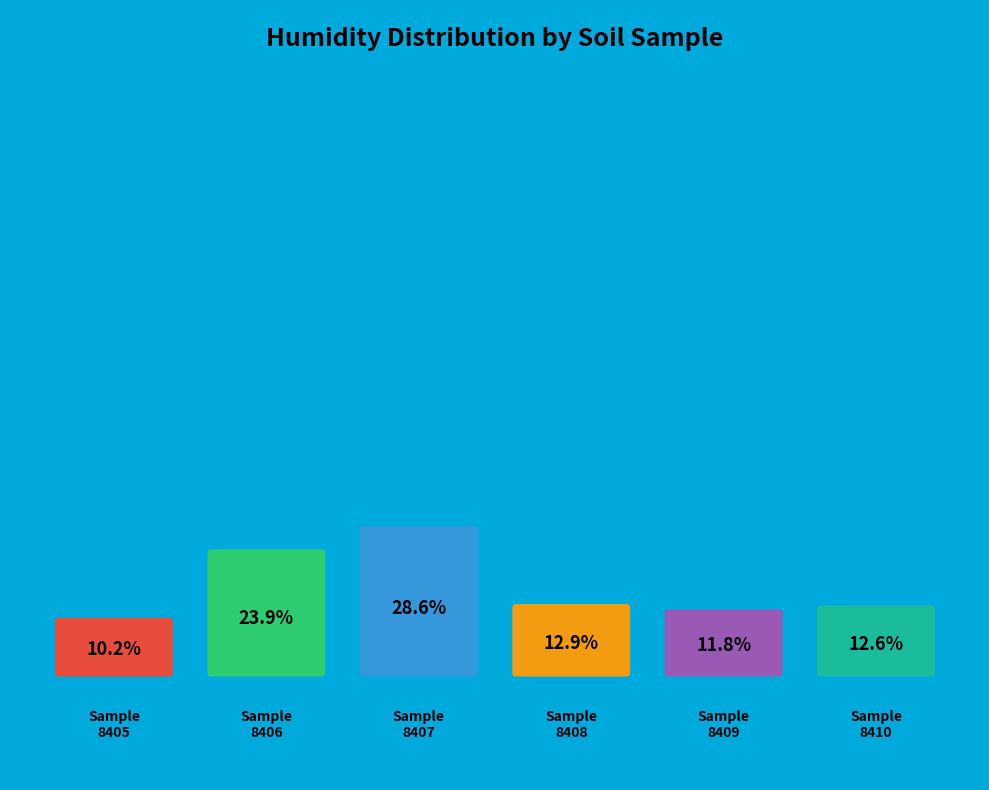

What is the smallest slice in the pie chart?

8405